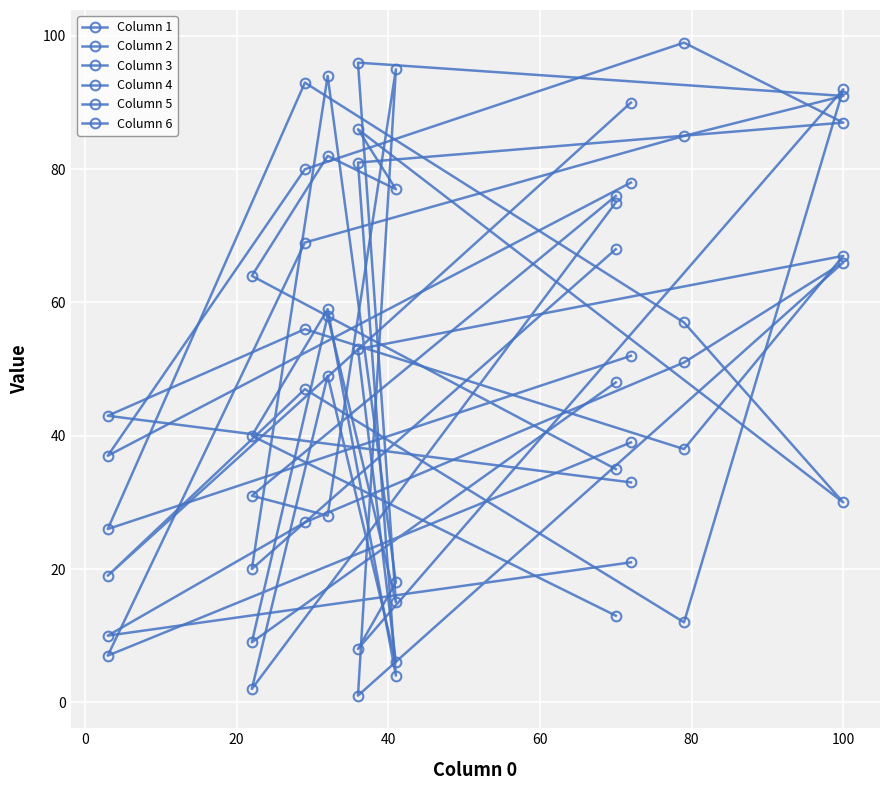

What is the difference between the maximum and minimum values in the Column 4 series?

95